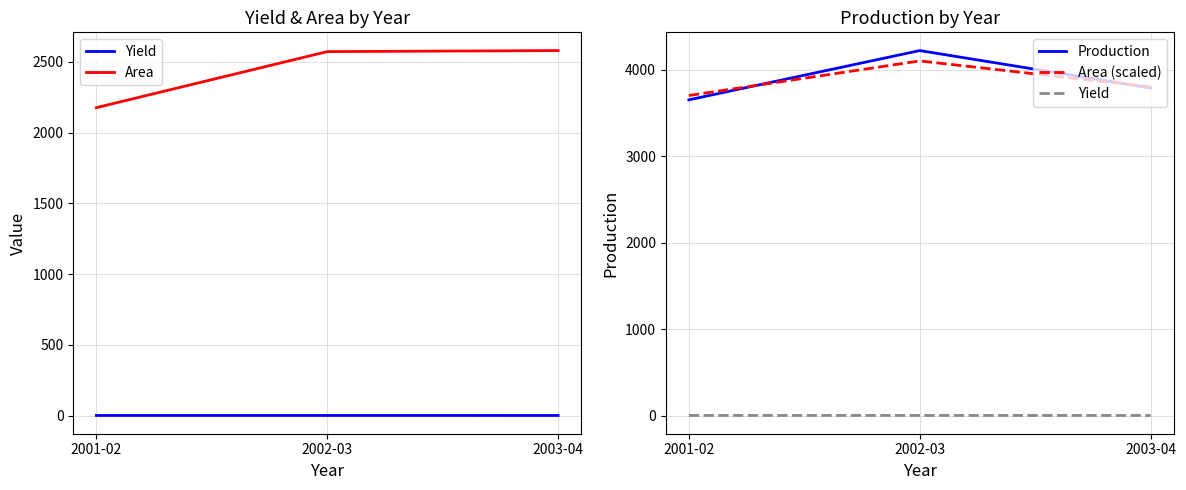

Reading left to right, transcribe all the data shown in this chart.

Yield: 1.6	1.7	1.4
Area: 2177.0	2573.1	2580.4
Production: 3650.0	4219.5	3787.5
Area (scaled): 3700.0	4100.0	3800.0